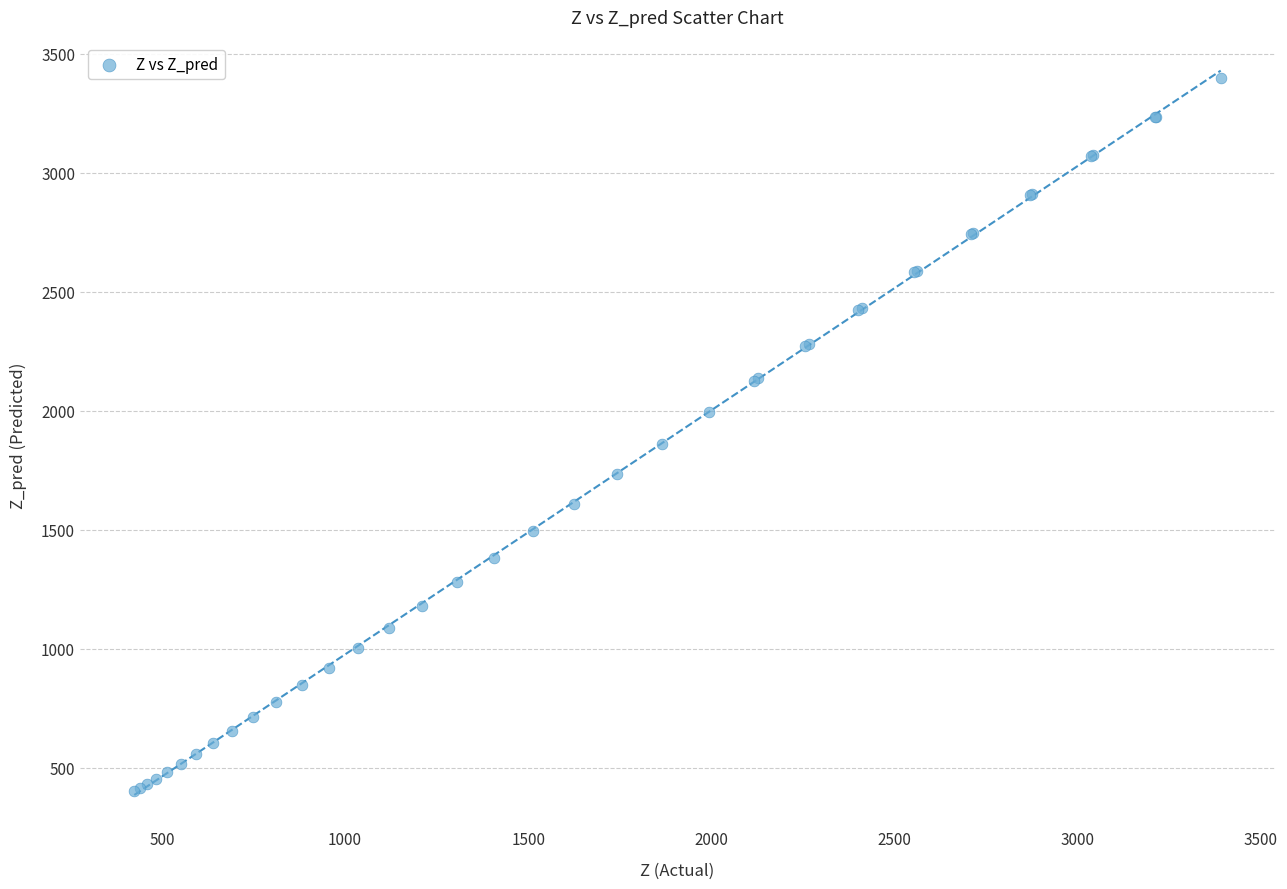

What Y value in the scatter plot is closest to 1900?

1860.8